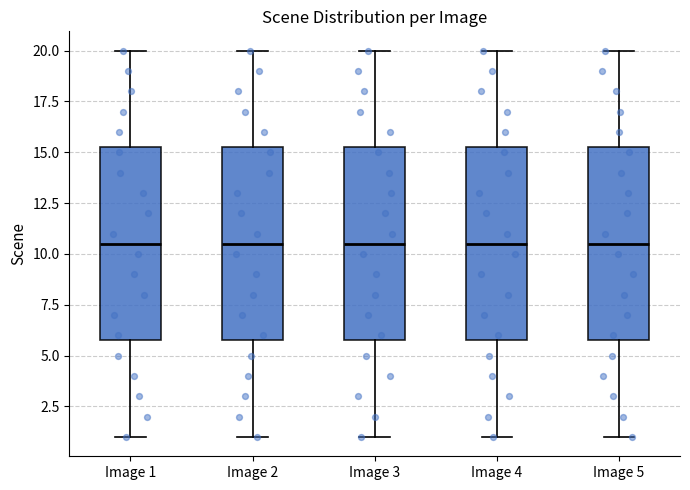

Where is the lower edge of the box for Image 4 on the y-axis? The values are not printed on the chart, so give them approximately, as read against the axis.

6.0